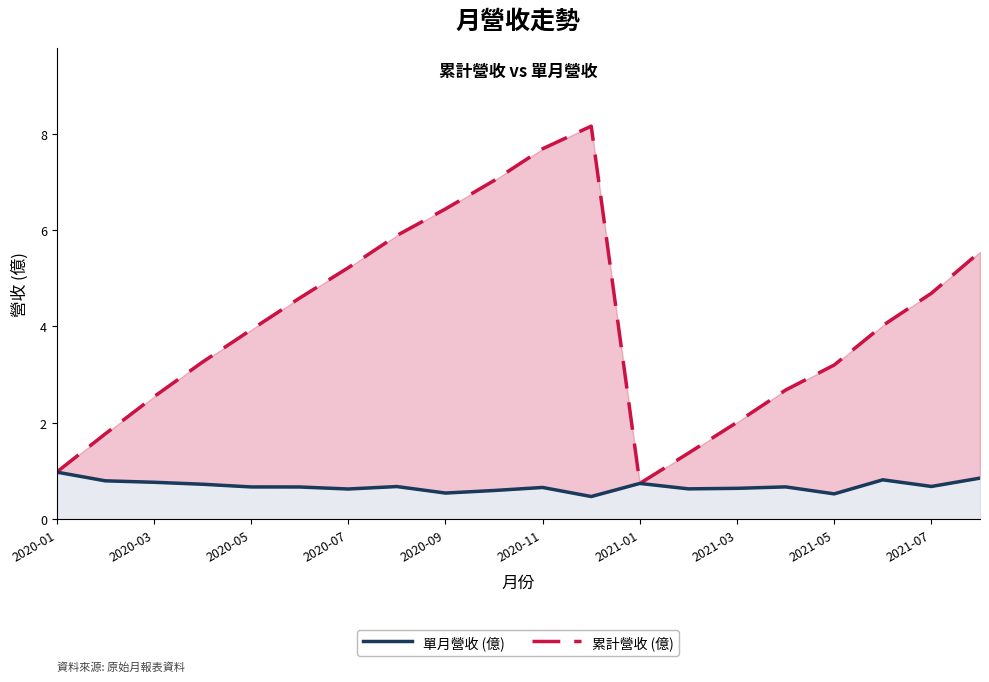

Does the chart display data point markers on the line(s)?

No